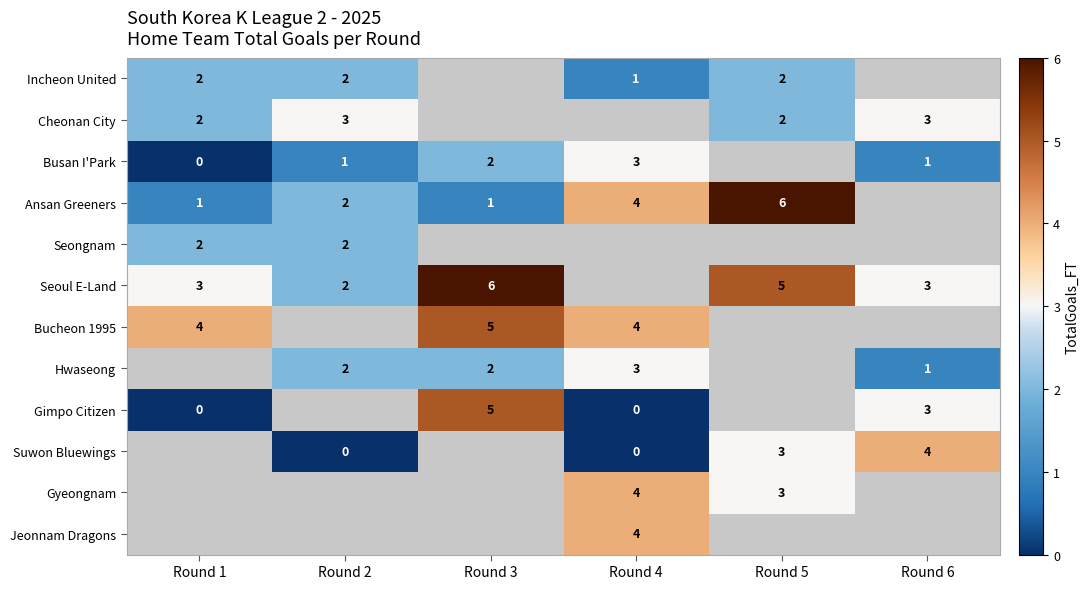

Is the value of Ansan Greeners at Round 2 greater than the value of Hwaseong at Round 6?

Yes